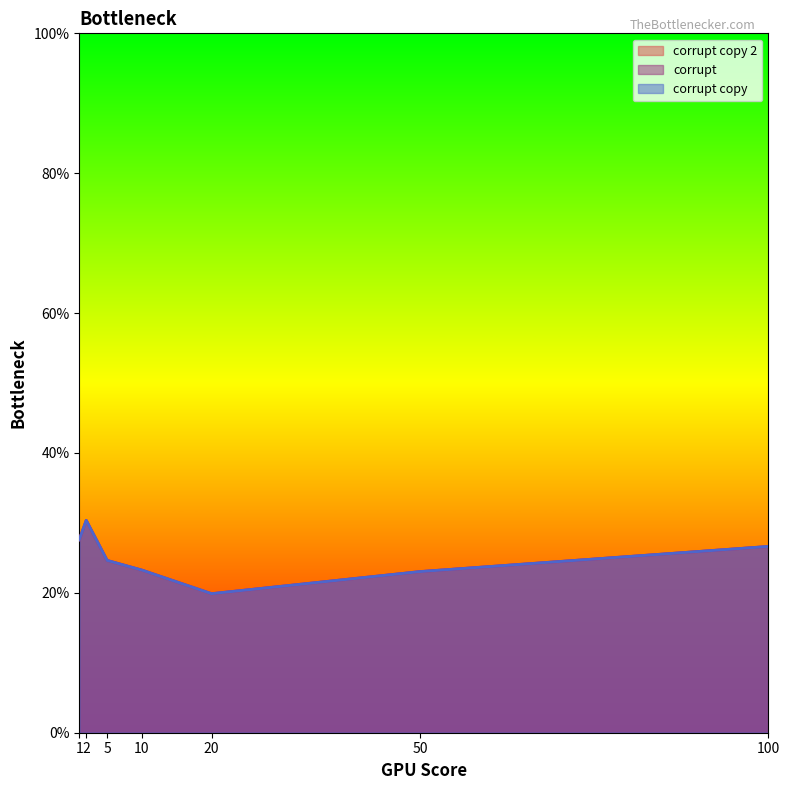

What are all the series names shown in the legend?

corrupt copy 2, corrupt, corrupt copy